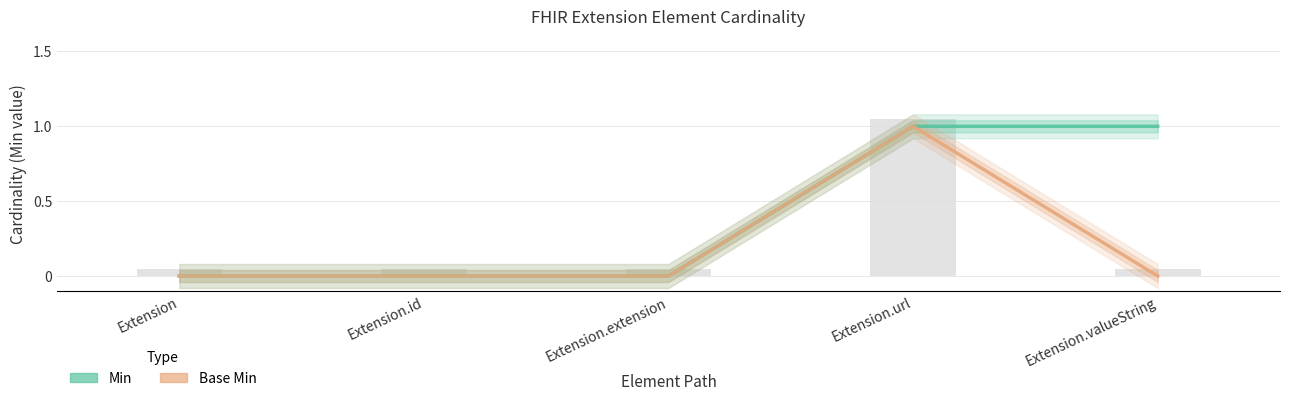

The Base Min series shows 0 at Extension.id. True or false?

True